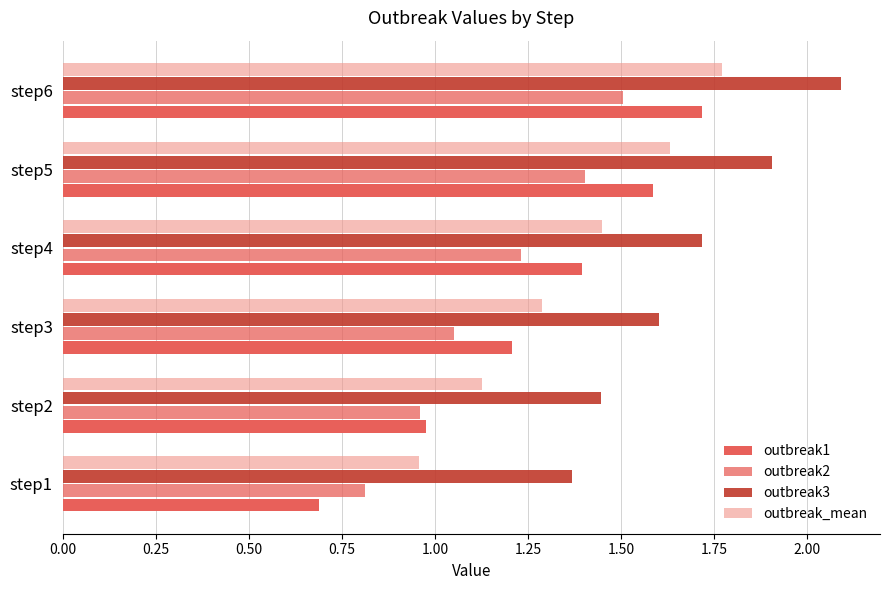

What is the sum of all outbreak_mean values?

8.2